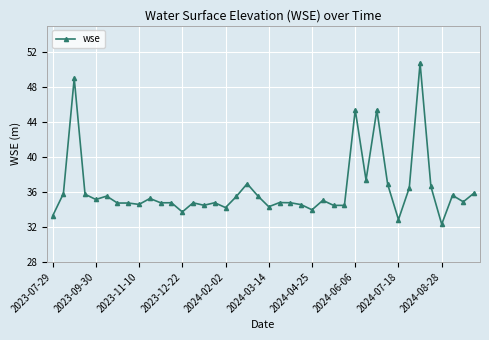

True or false: the data has more than 2 interior local peaks.

True